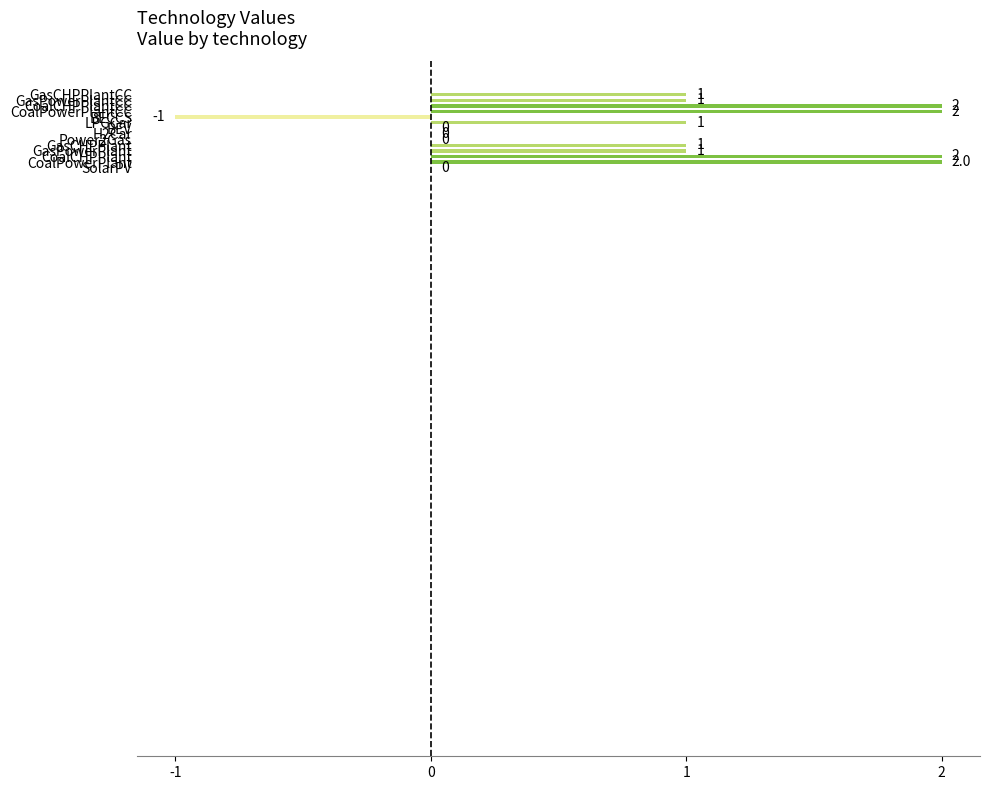

What is the sum of all values?

12